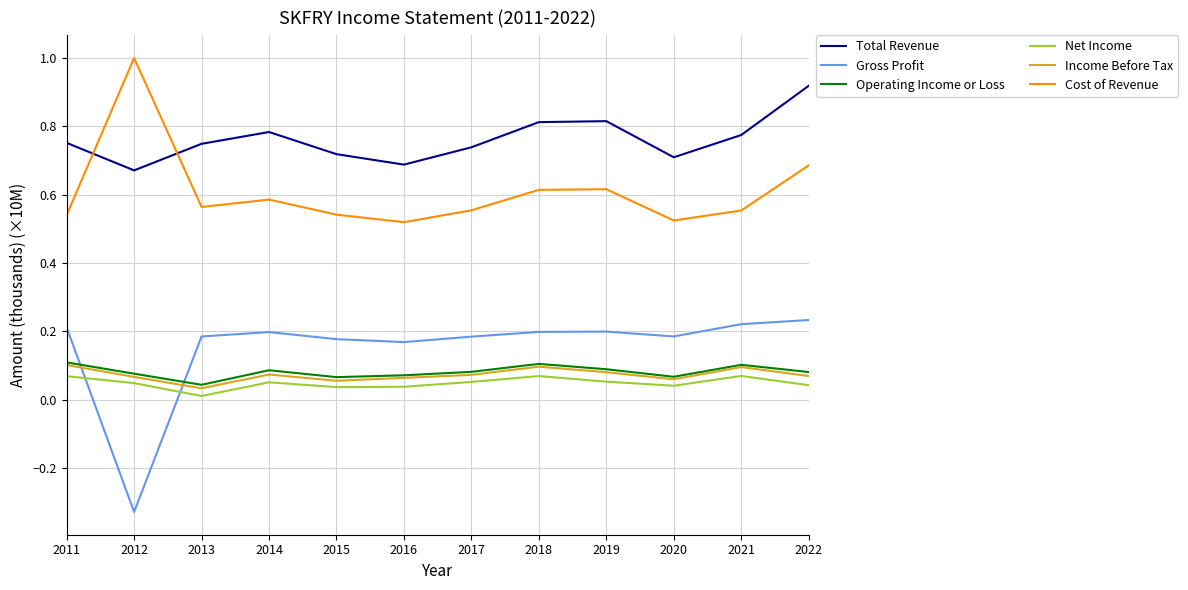

How many series are shown in this chart?

6